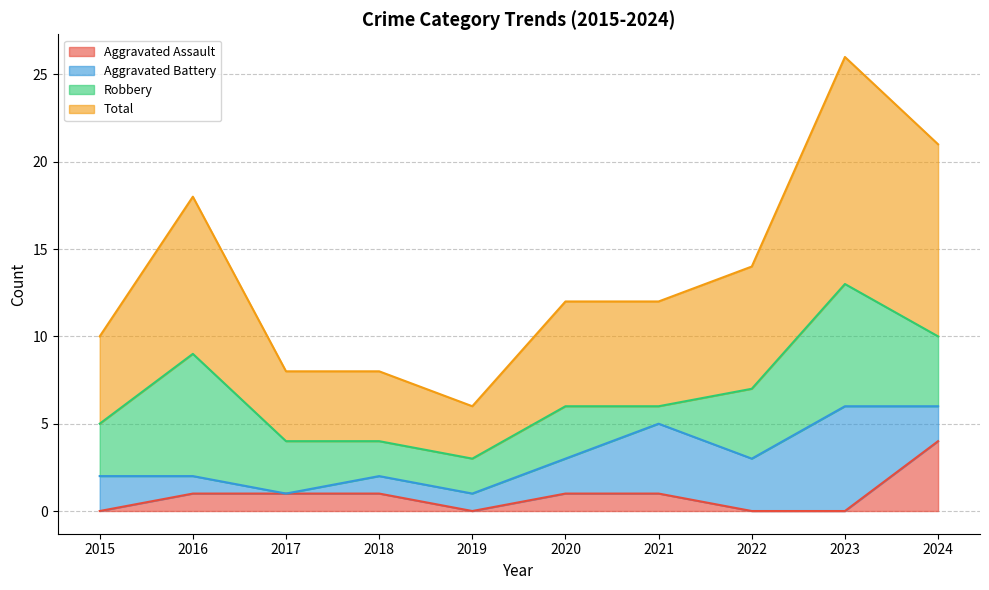

Between 2015 and 2016, which is larger?

2016